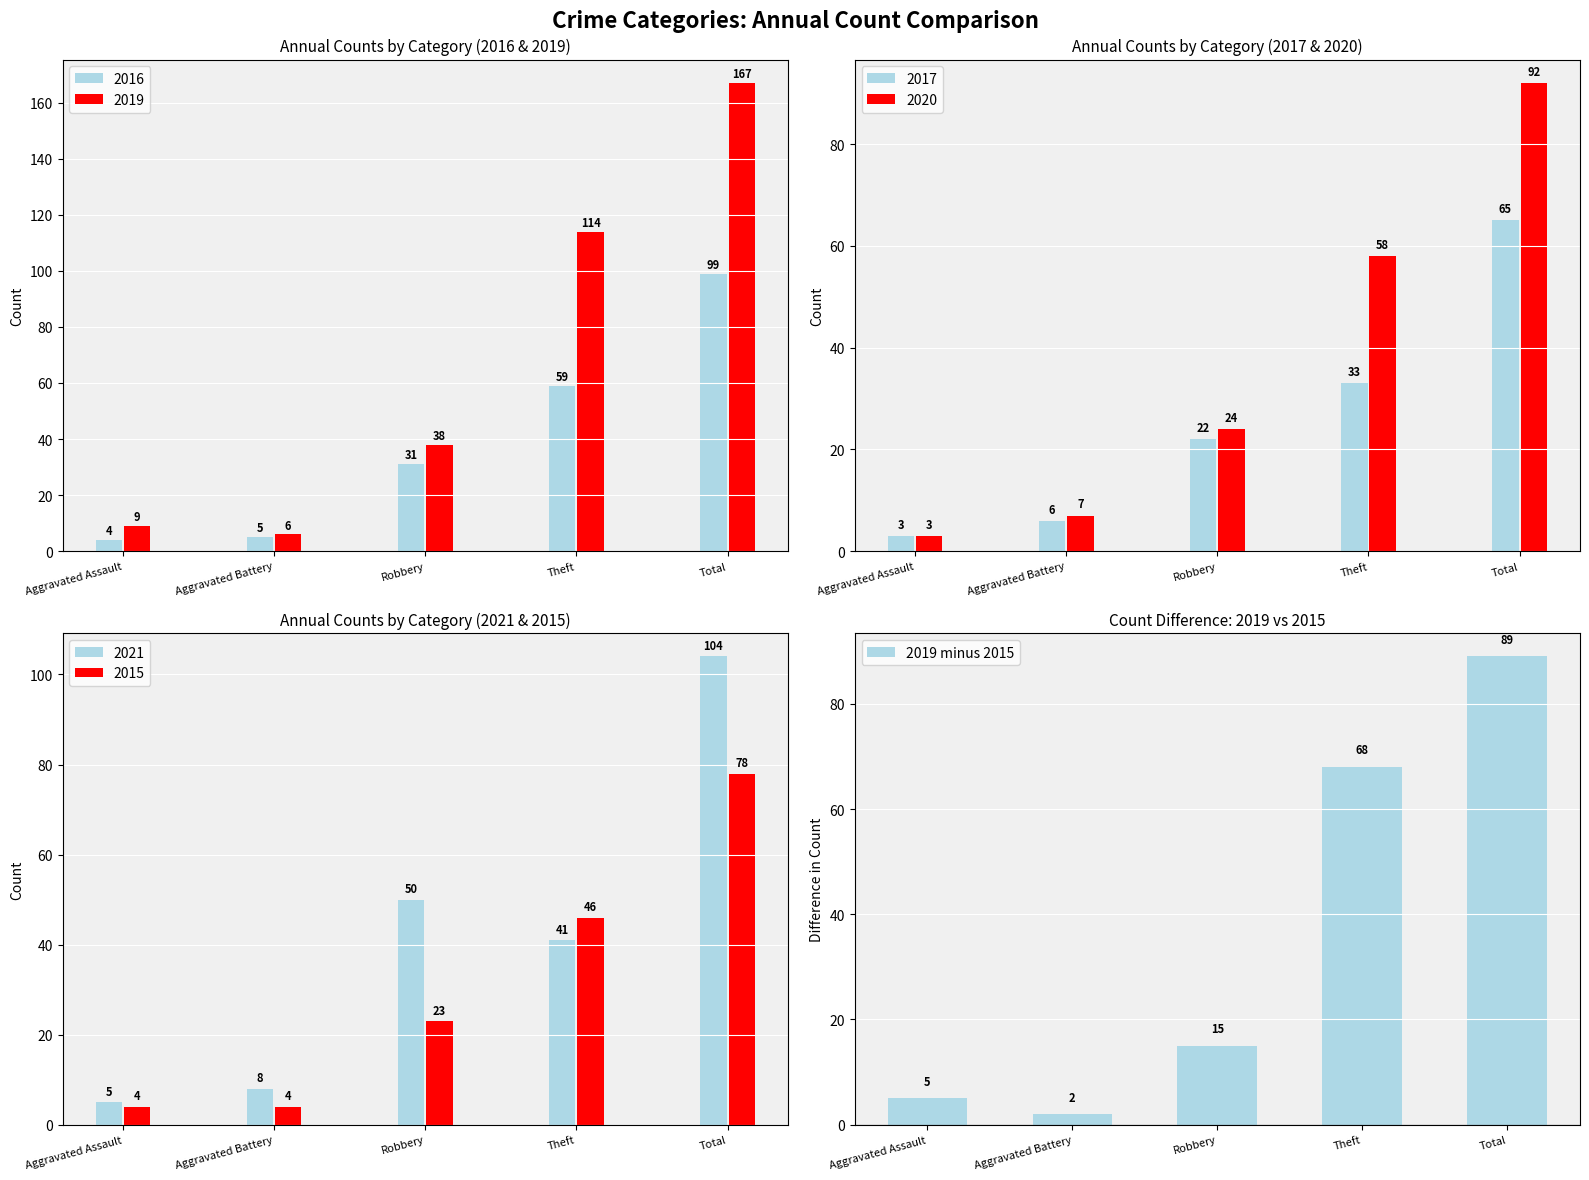

What is the label of the 2nd bar from the left?

Aggravated Battery